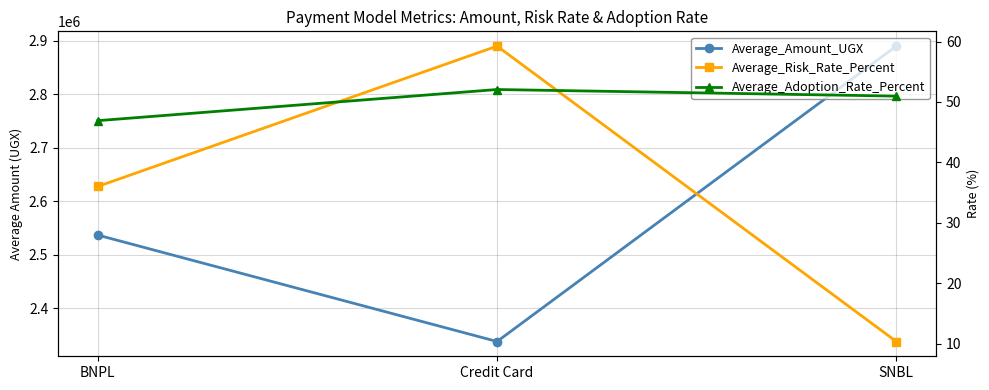

Reading left to right, what are all the values shown in this chart?

Average_Amount_UGX: BNPL=2536456.0	Credit Card=2337309.9	SNBL=2890136.3
Average_Risk_Rate_Percent: BNPL=36.0	Credit Card=59.2	SNBL=10.4
Average_Adoption_Rate_Percent: BNPL=46.9	Credit Card=52.1	SNBL=51.0